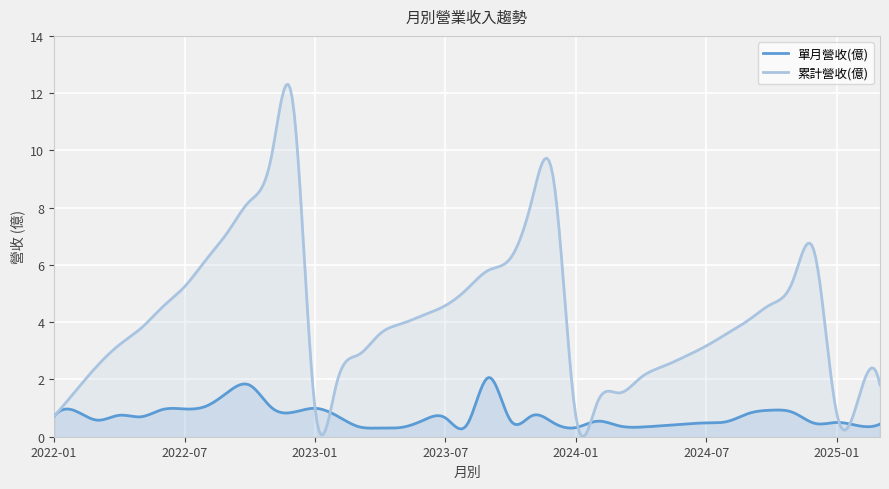

At how many categories does at least one series exceed 0?

400